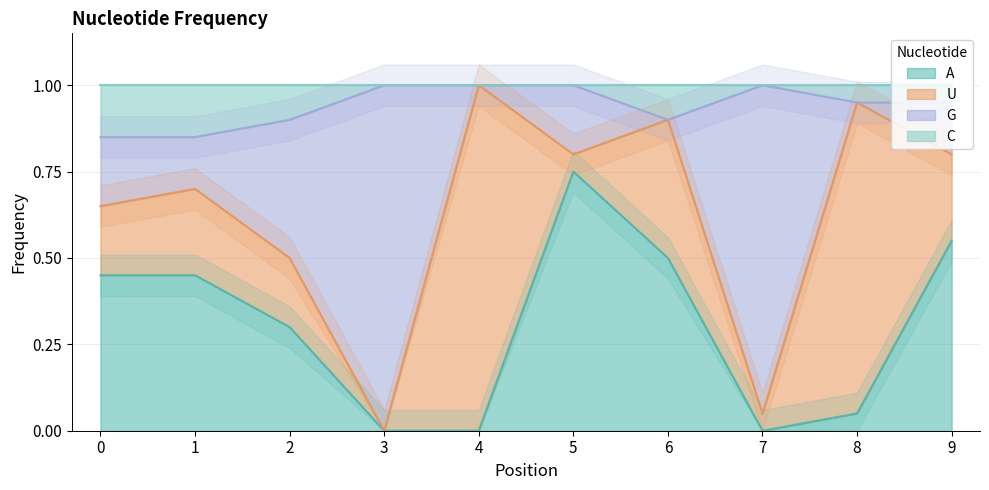

The C series shows 0.6 at 2. True or false?

False